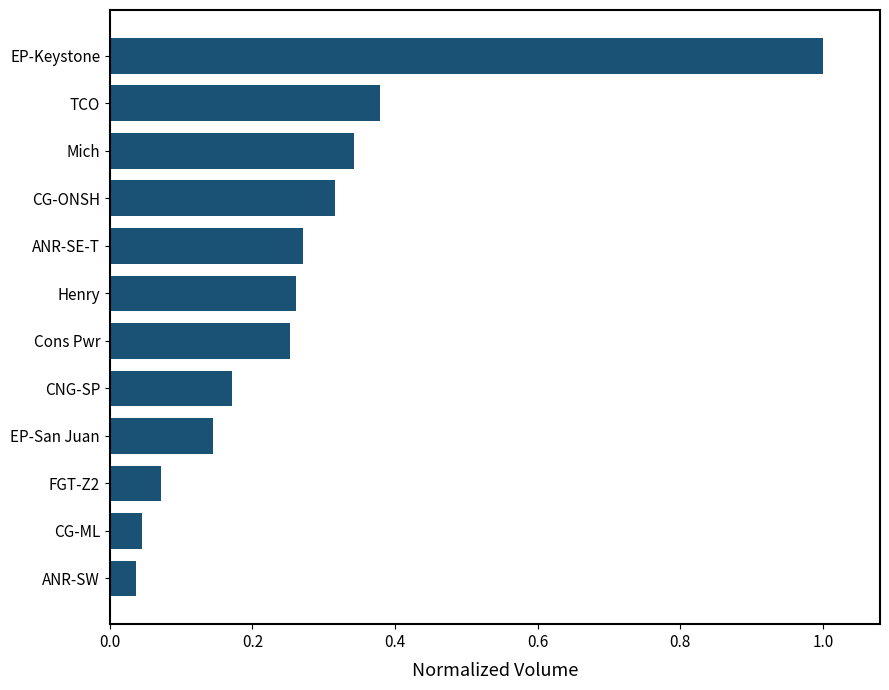

The value at TCO is 0.6. True or false?

False